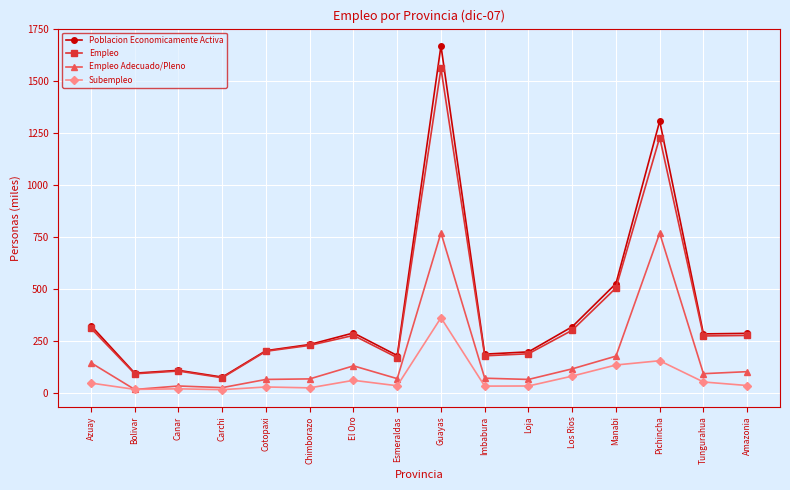

At which category does the chart reach its peak across all series?

Guayas